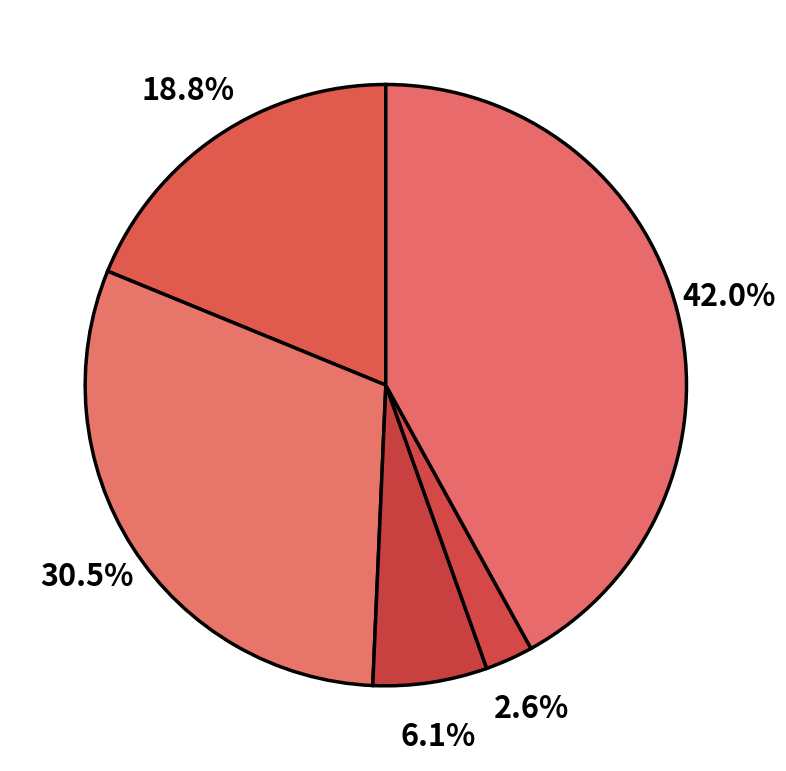

What is the smallest slice in the pie chart?

Homicide